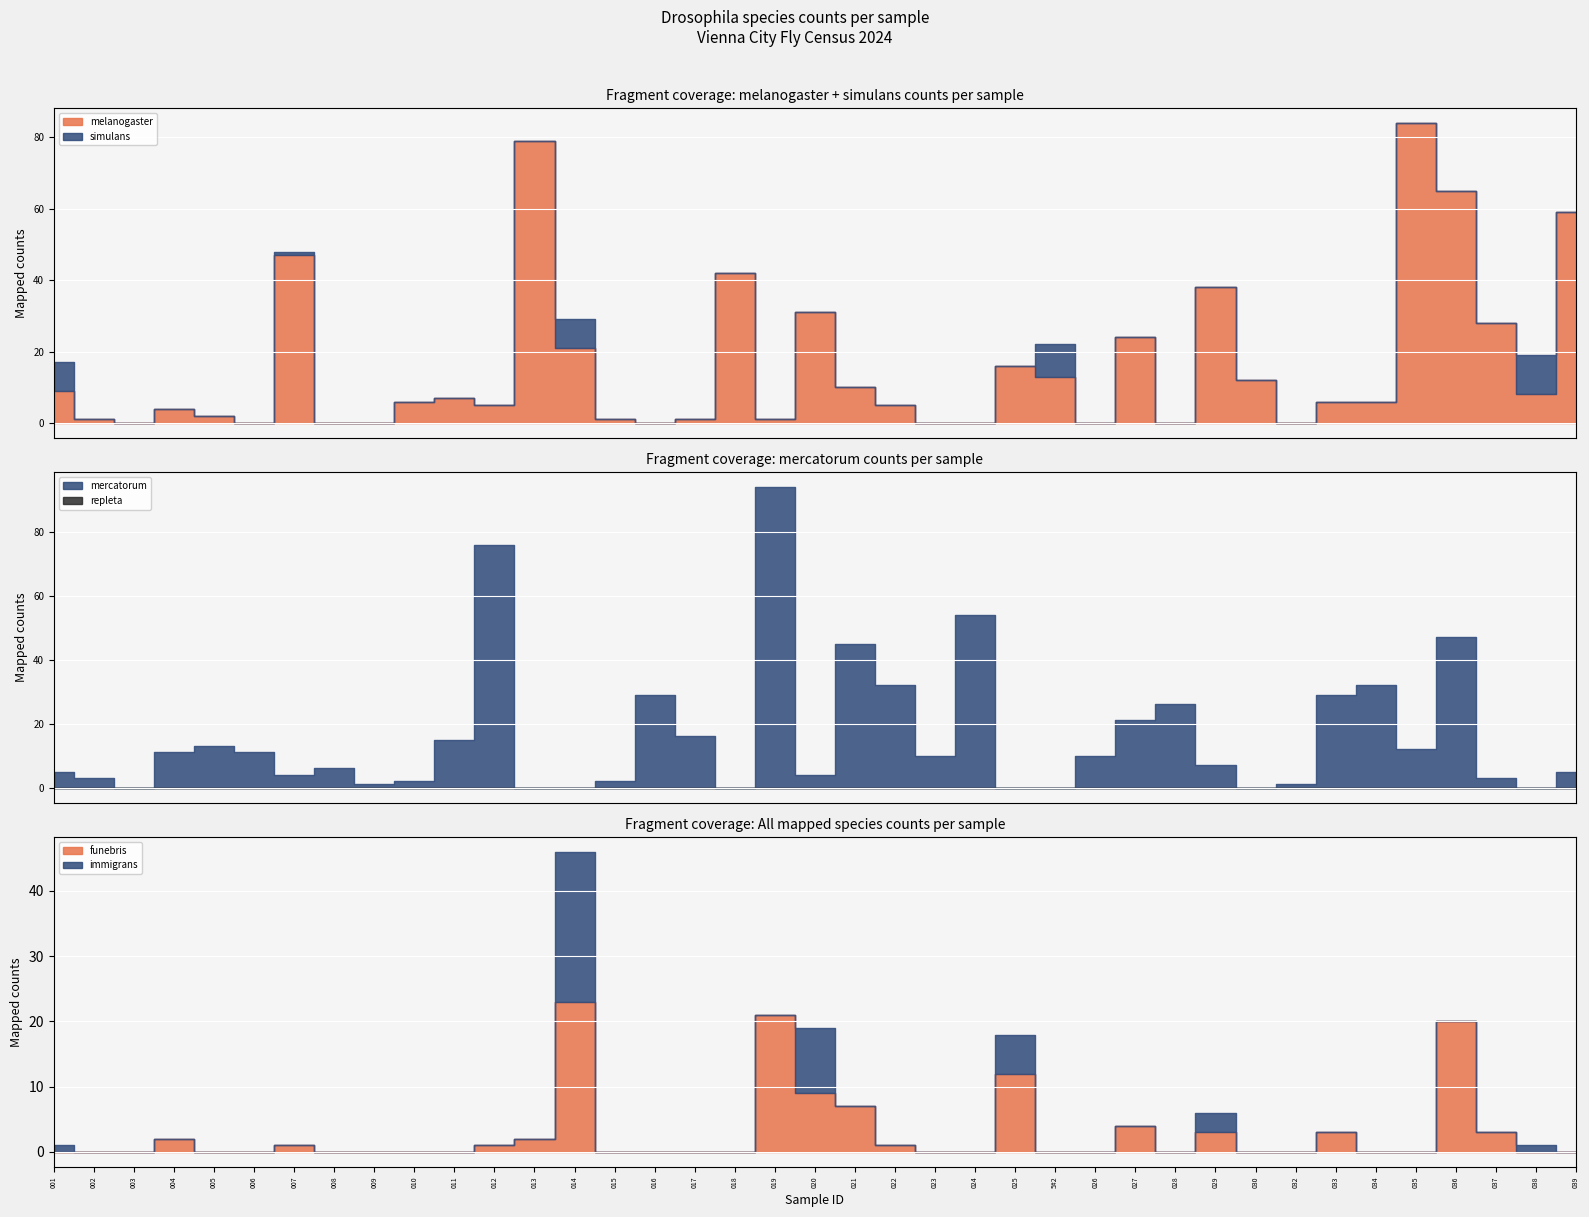

Which has a higher value, VCFC_024 or VCFC_022?

VCFC_022